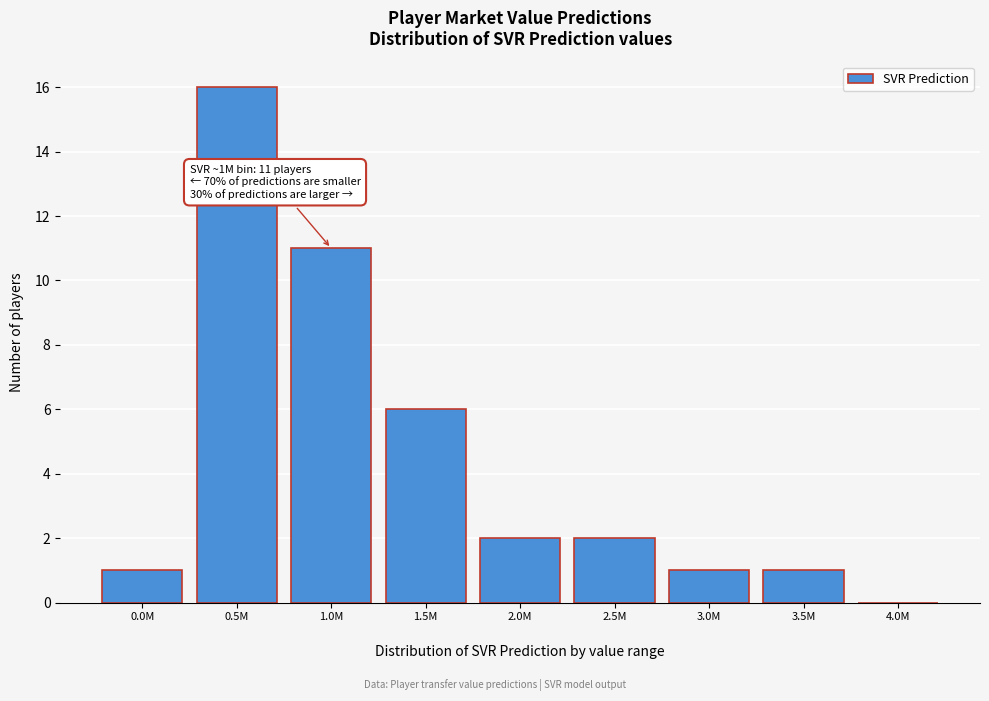

What is the maximum value shown in the chart?

16